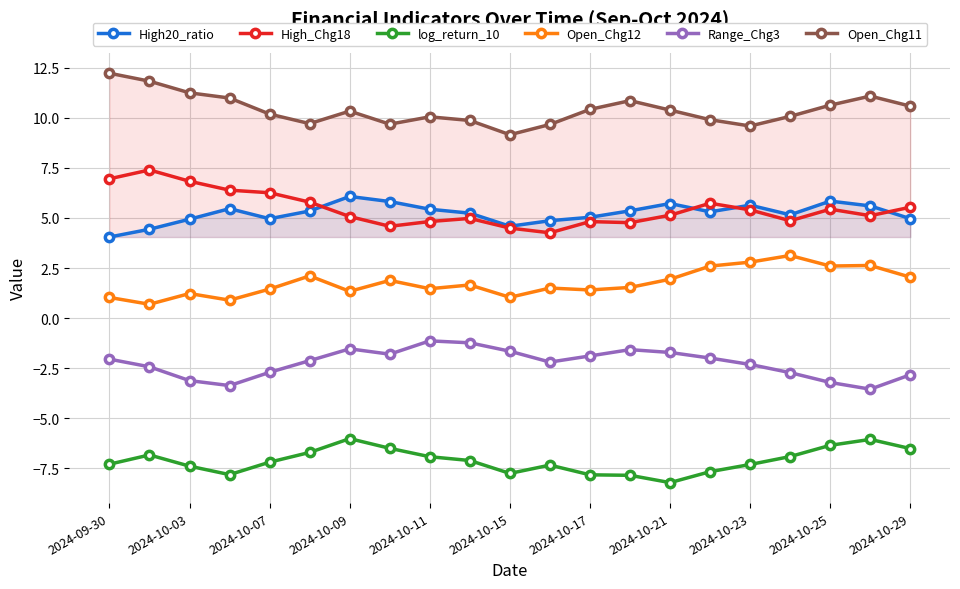

True or false: Open_Chg12 and log_return_10 intersect in this chart.

False